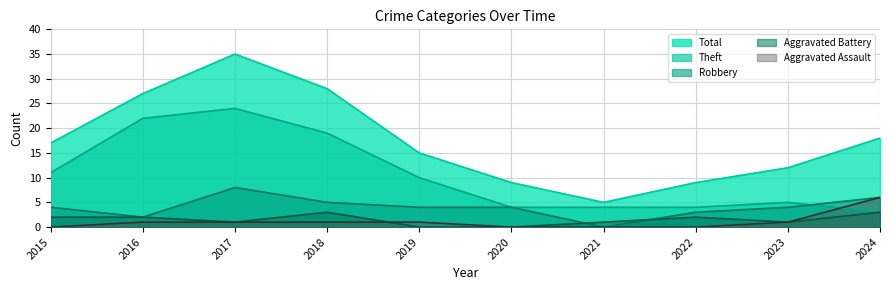

Where does the Total series first go above 17?

2016